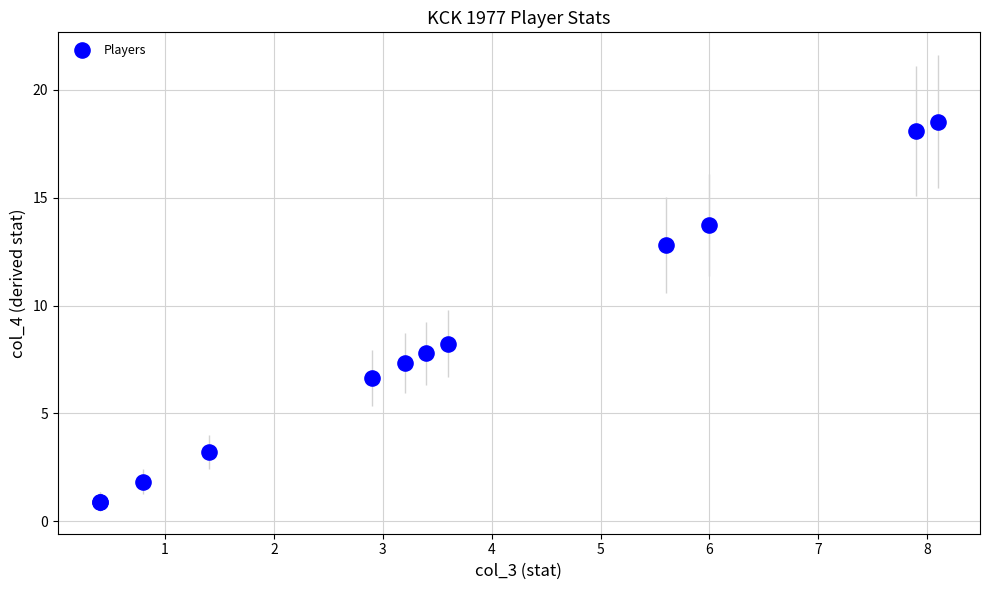

What Y value in the scatter plot is closest to 9?

8.2